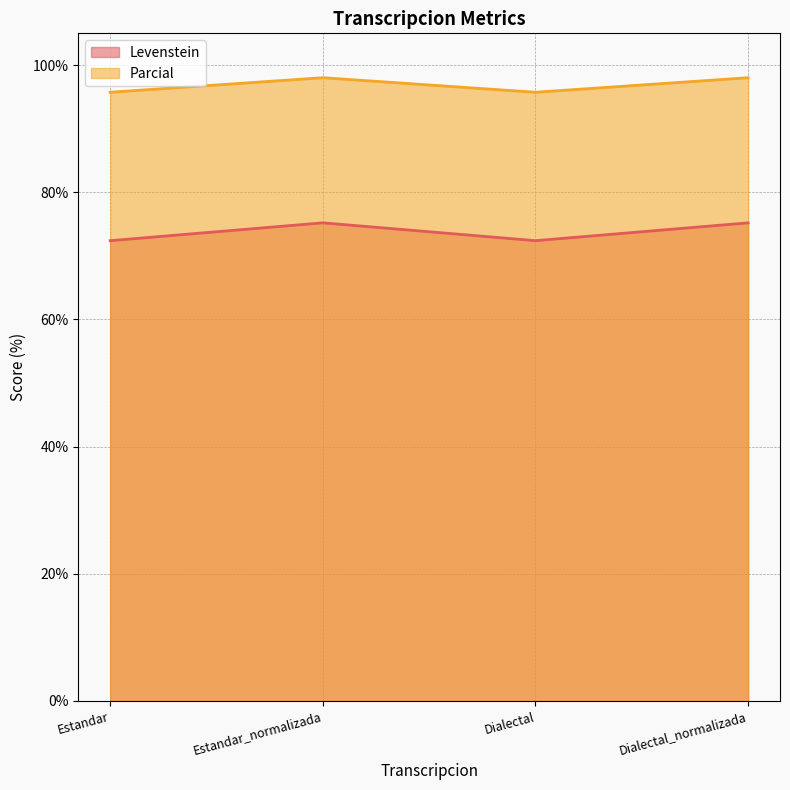

Is the value of Parcial at Dialectal greater than the value of Levenstein at Estandar_normalizada?

Yes